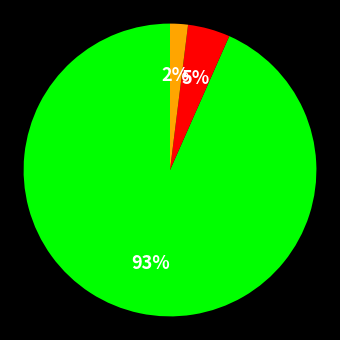

Is there any slice that represents more than half of the pie?

Yes